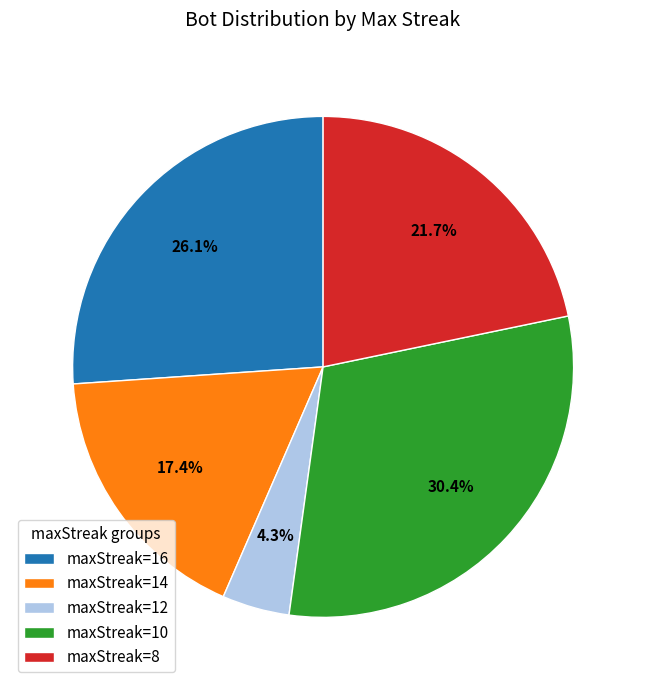

How much of the chart is everything except maxStreak=8?

78.3%